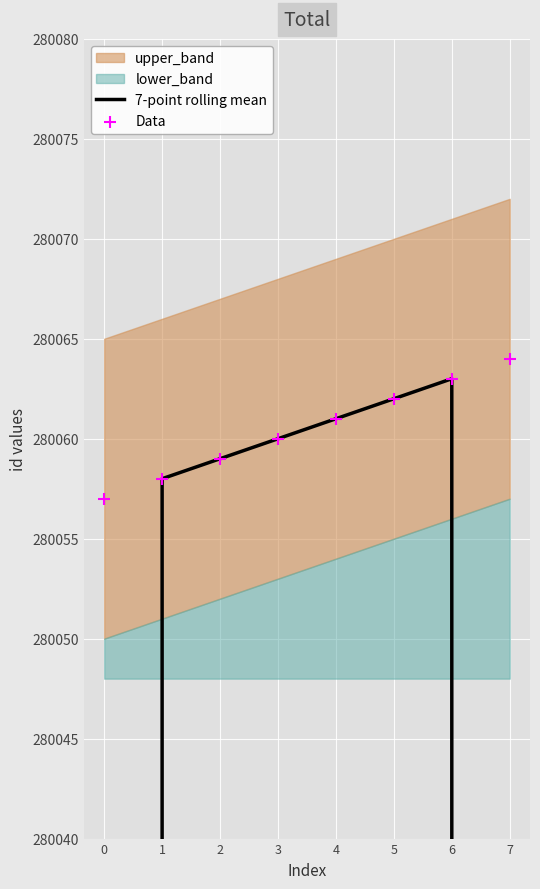

Is the value of 7-point rolling mean at 2 greater than the value of Data at 1?

Yes